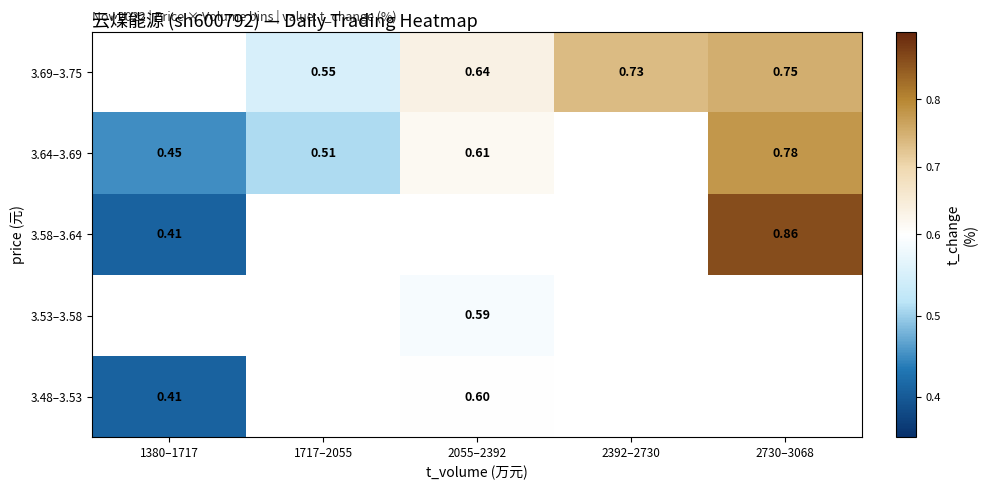

At how many categories does at least one series exceed 0?

5